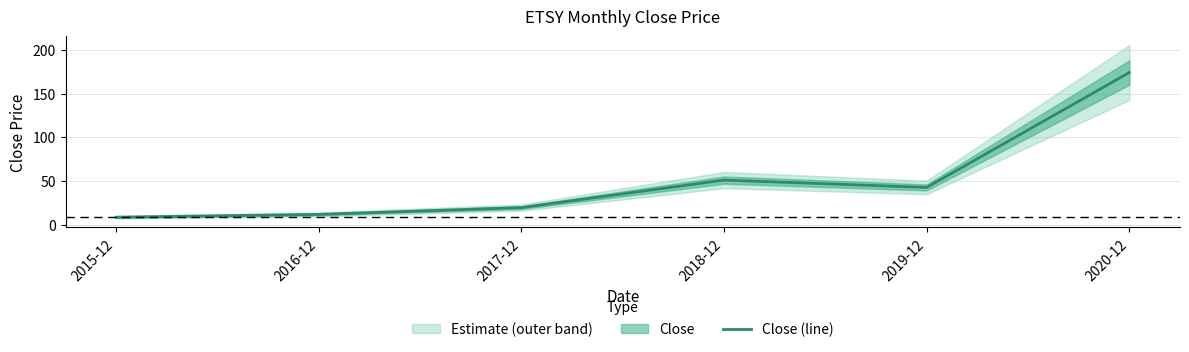

The chart shows a value of 20.0 at 2017-12. True or false?

True